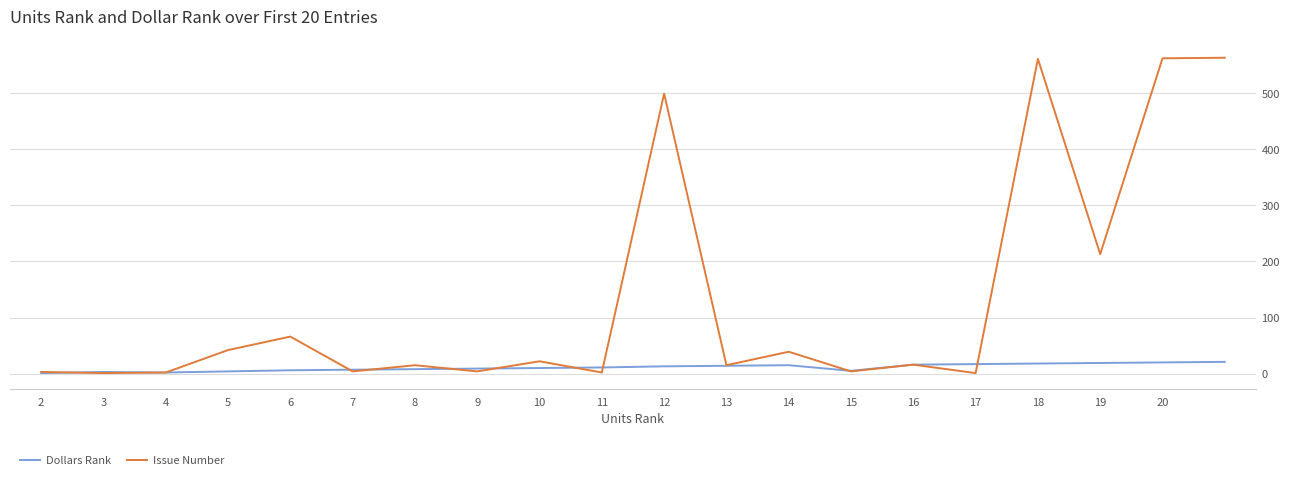

Which series has the largest total across all categories?

Issue Number